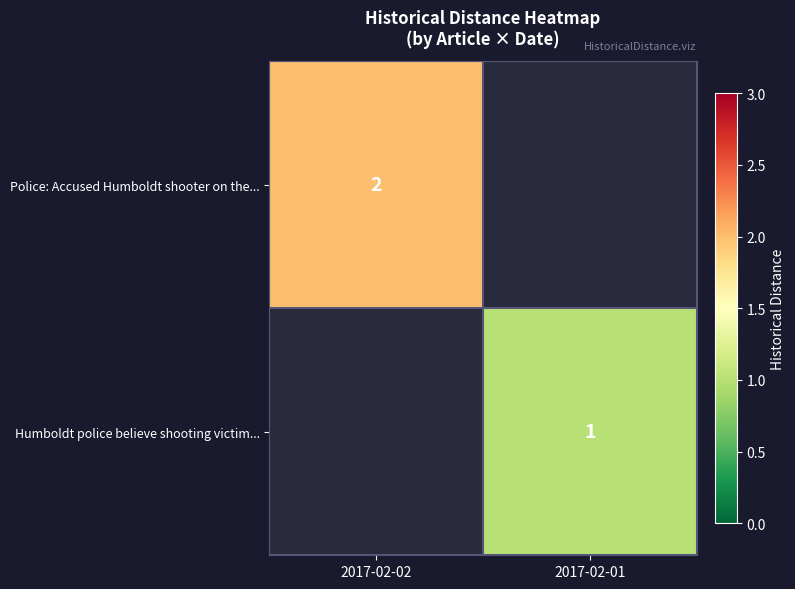

Count the number of data series in this chart.

2